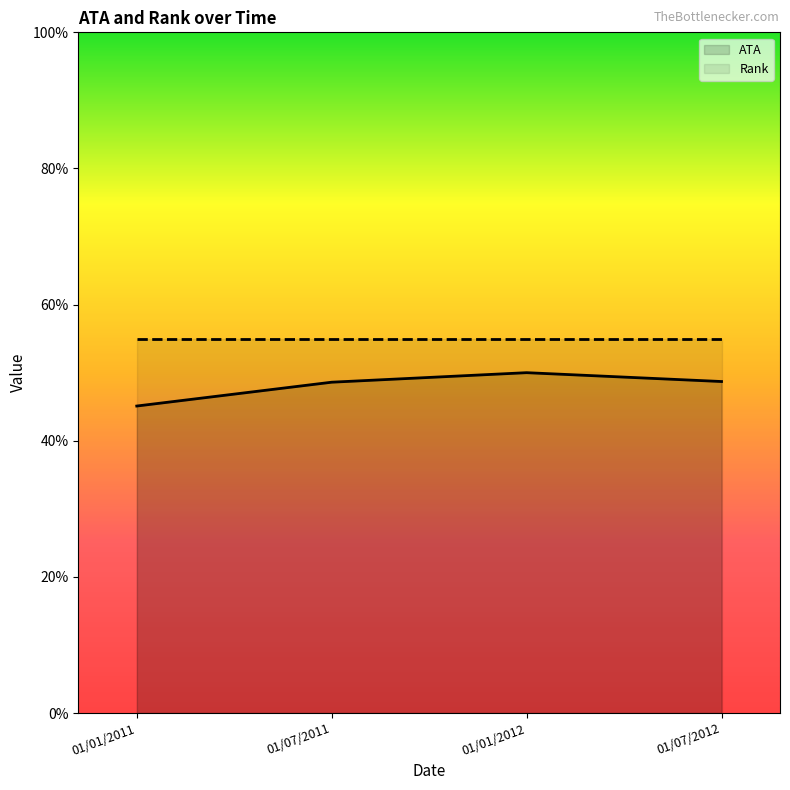

At which category does ATA reach its first local peak?

01/01/2012